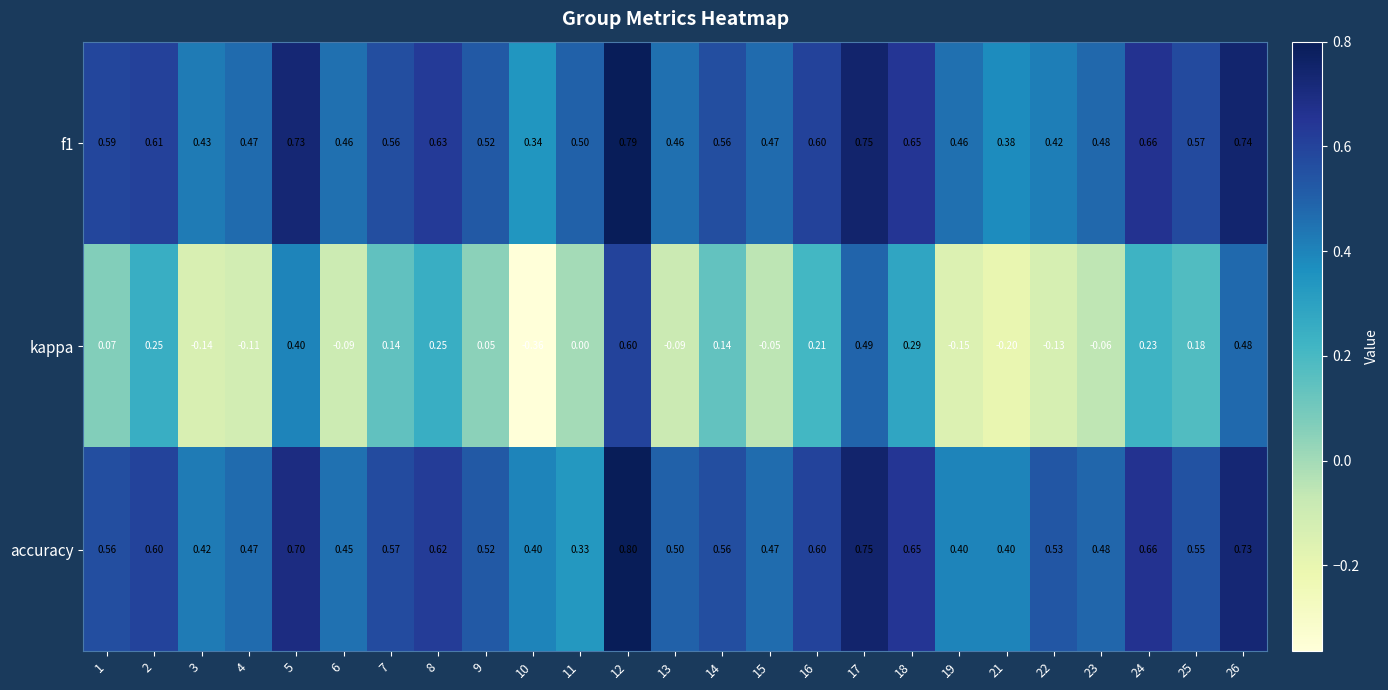

Is the value of accuracy at 3 greater than the value of f1 at 24?

No